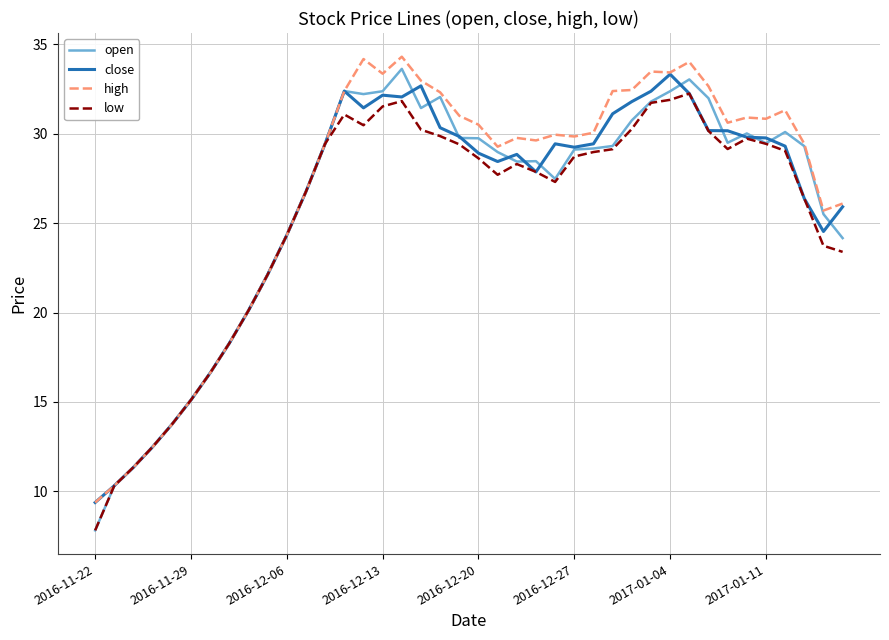

What is the smallest value displayed?

7.8